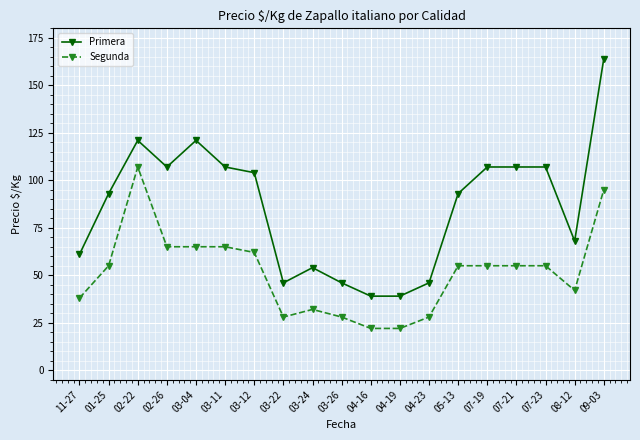

What are all the series names shown in the legend?

Primera, Segunda